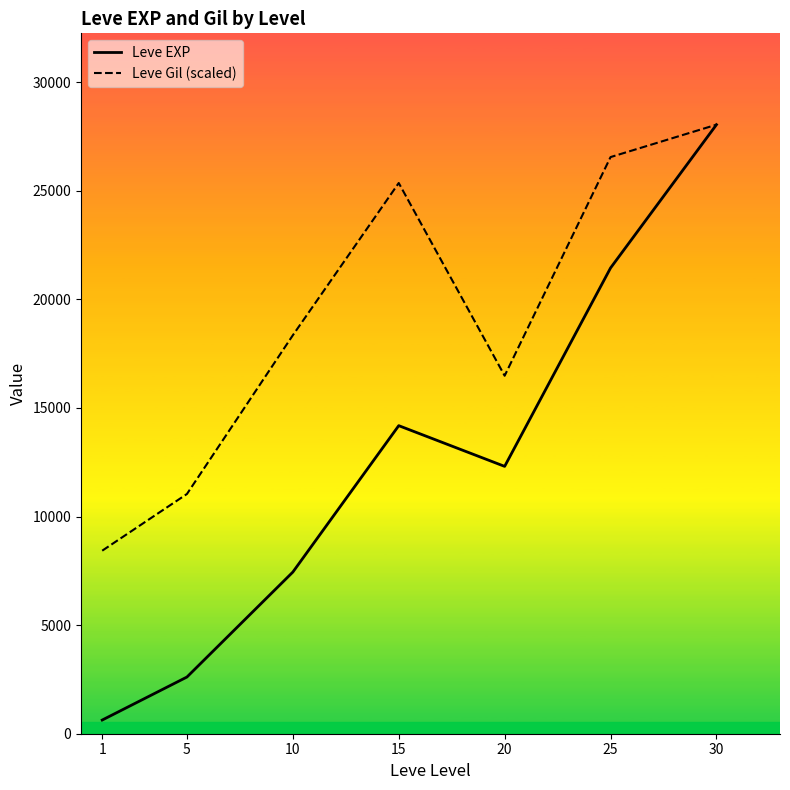

True or false: Leve Gil (scaled) and Leve EXP cross at least once.

False